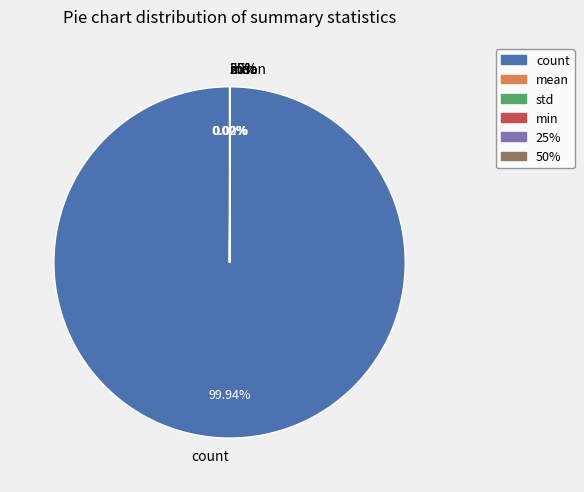

To the nearest percent, what is the average slice percentage?

17%